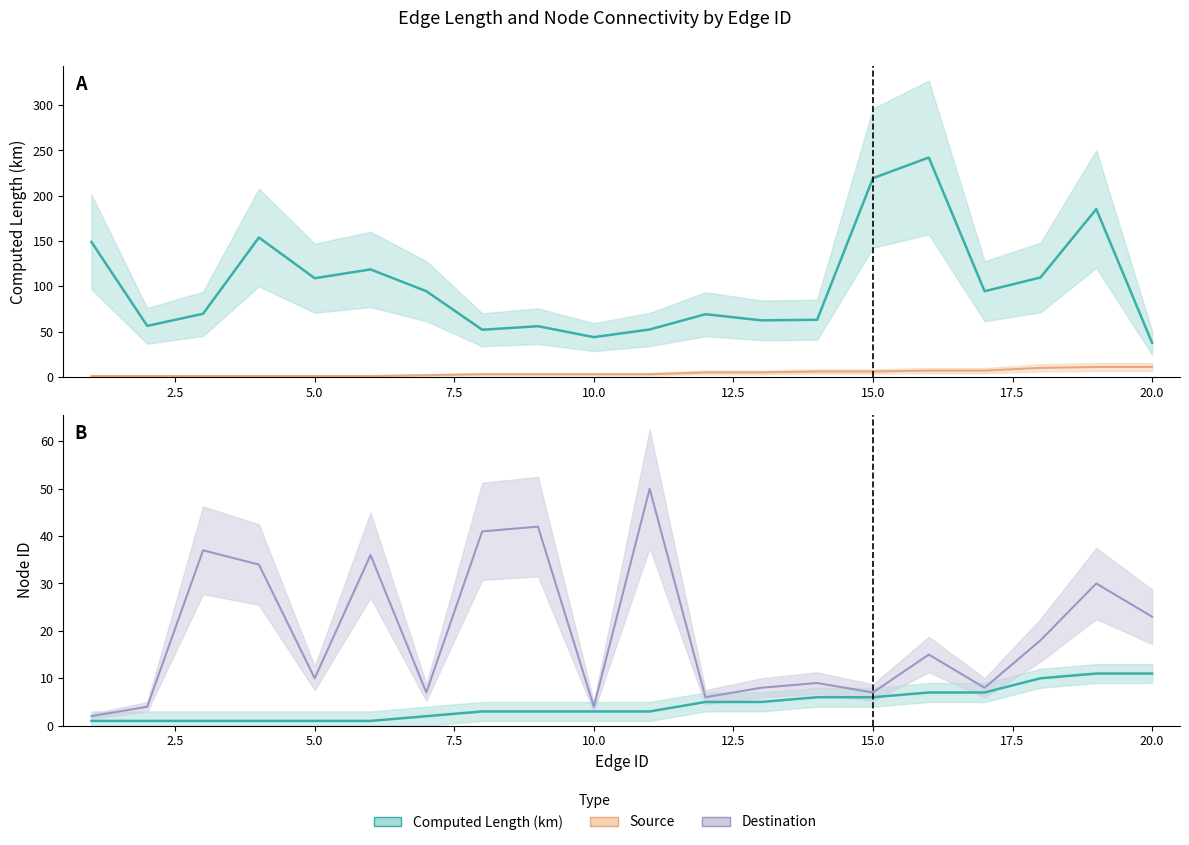

True or false: Source has more than 2 interior local peaks.

False